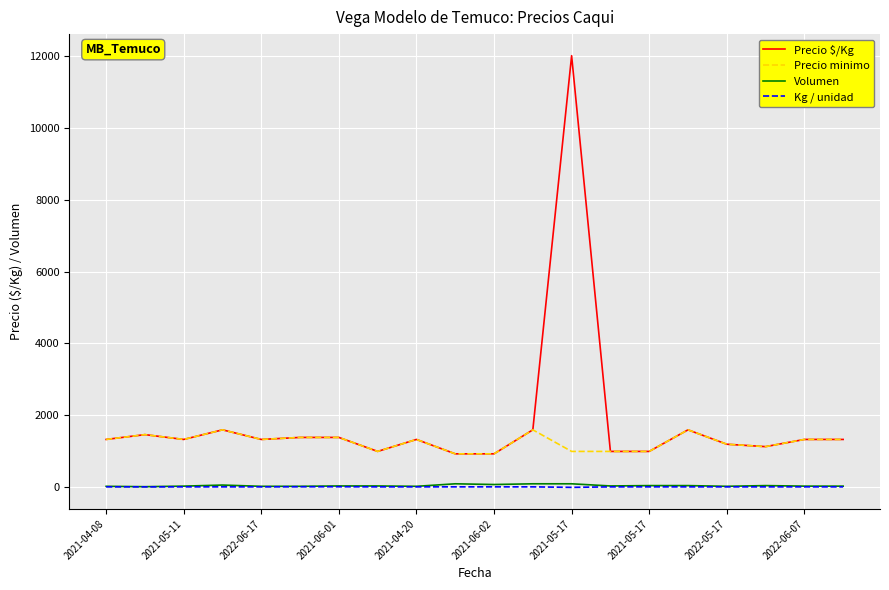

Which series has the widest spread of values?

Precio $/Kg